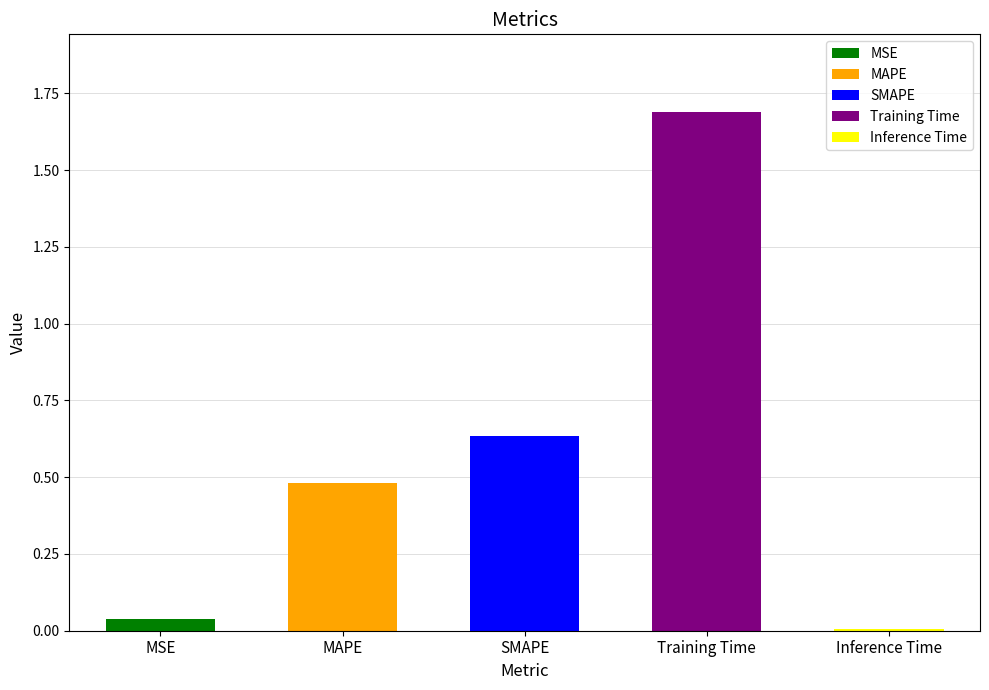

Which category has the lowest value across all series?

Inference Time